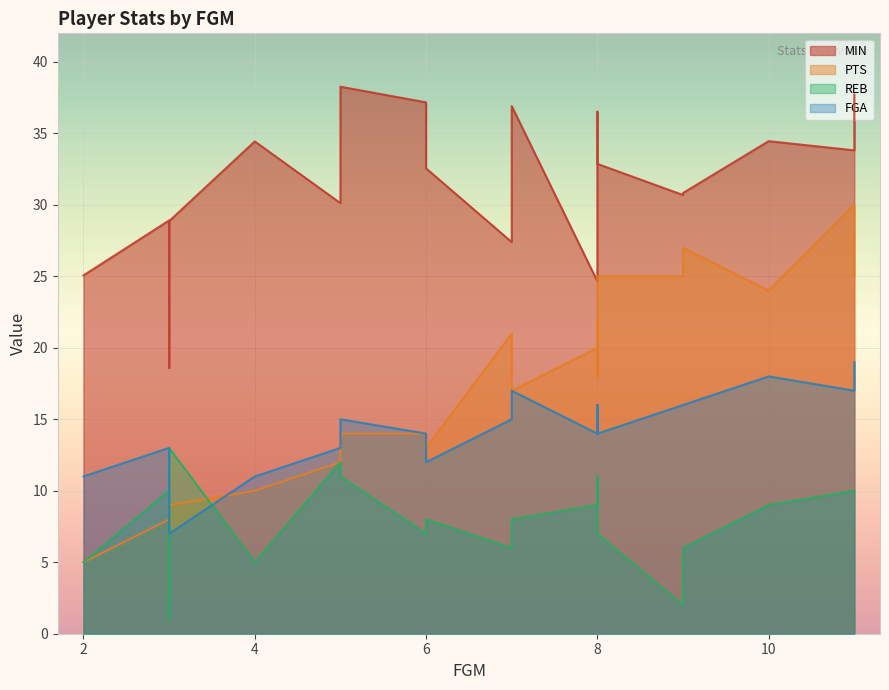

At which category is the sum across all series the highest?

11